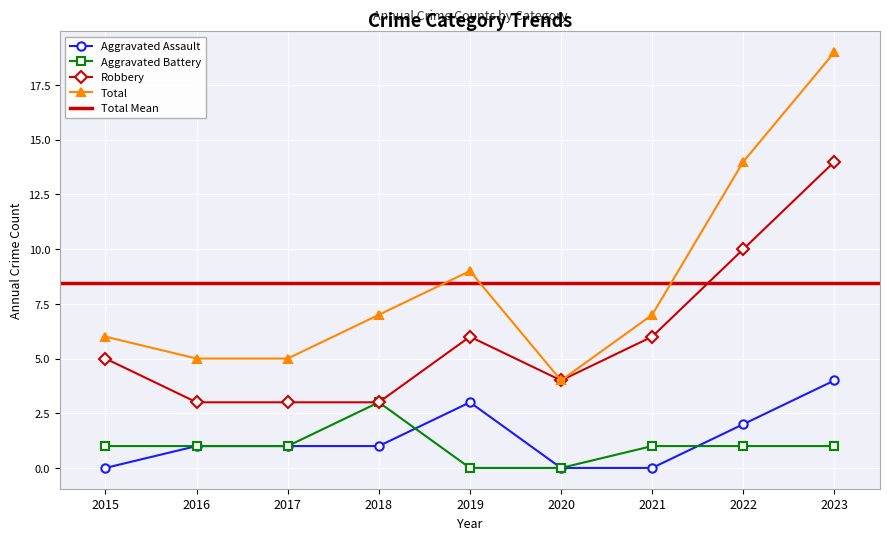

Rank the series by their maximum value, from highest to lowest.

Total, Robbery, Aggravated Assault, Aggravated Battery